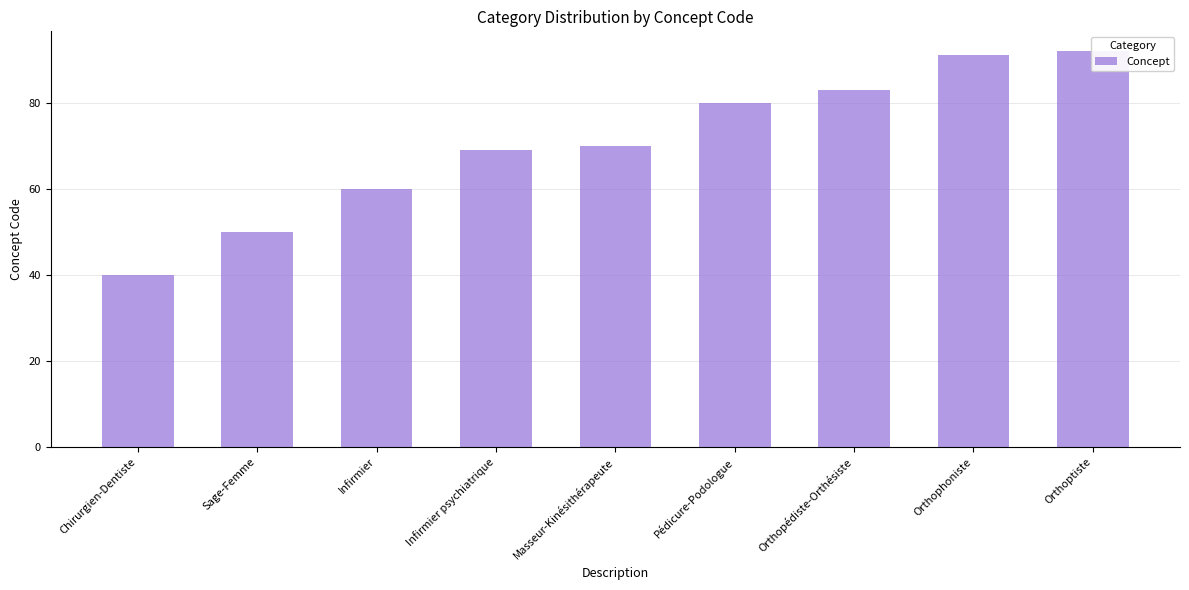

What is the sum of the values at Pédicure-Podologue and Sage-Femme?

130